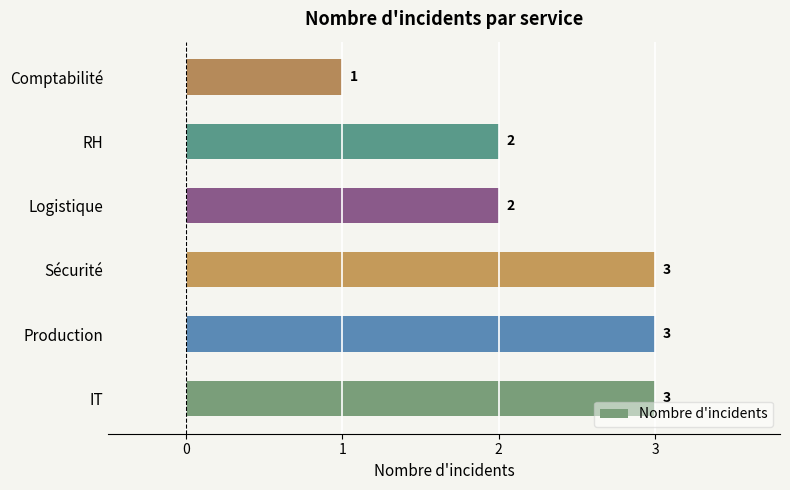

What is the sum of all values?

14